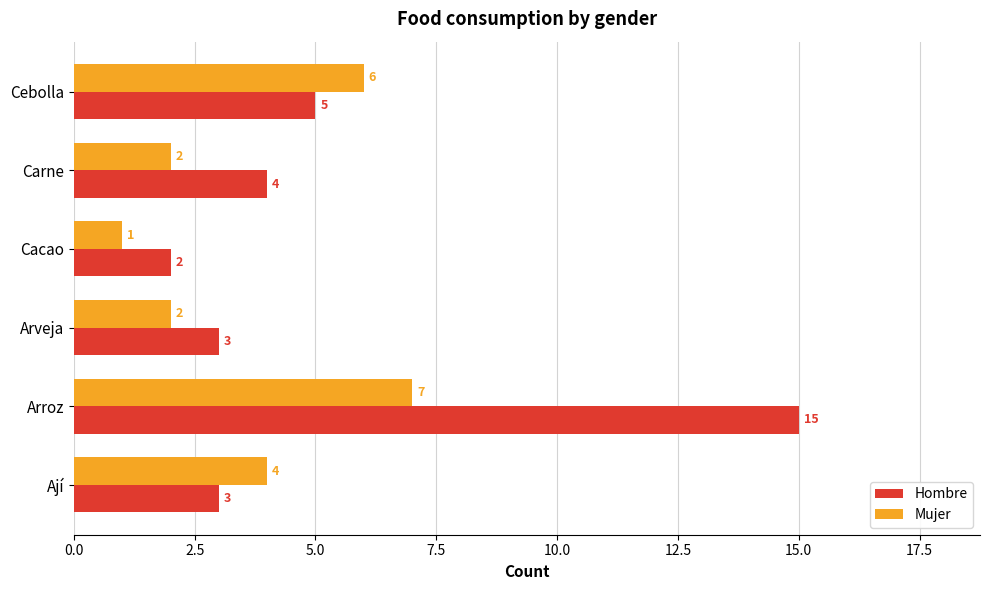

What is the average value of the Hombre series?

5